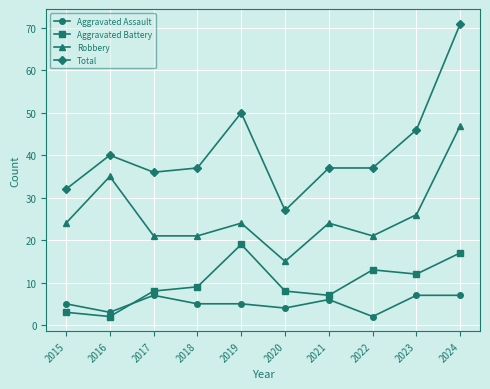

What is the value of the Aggravated Battery point at the 10th from the left?

17